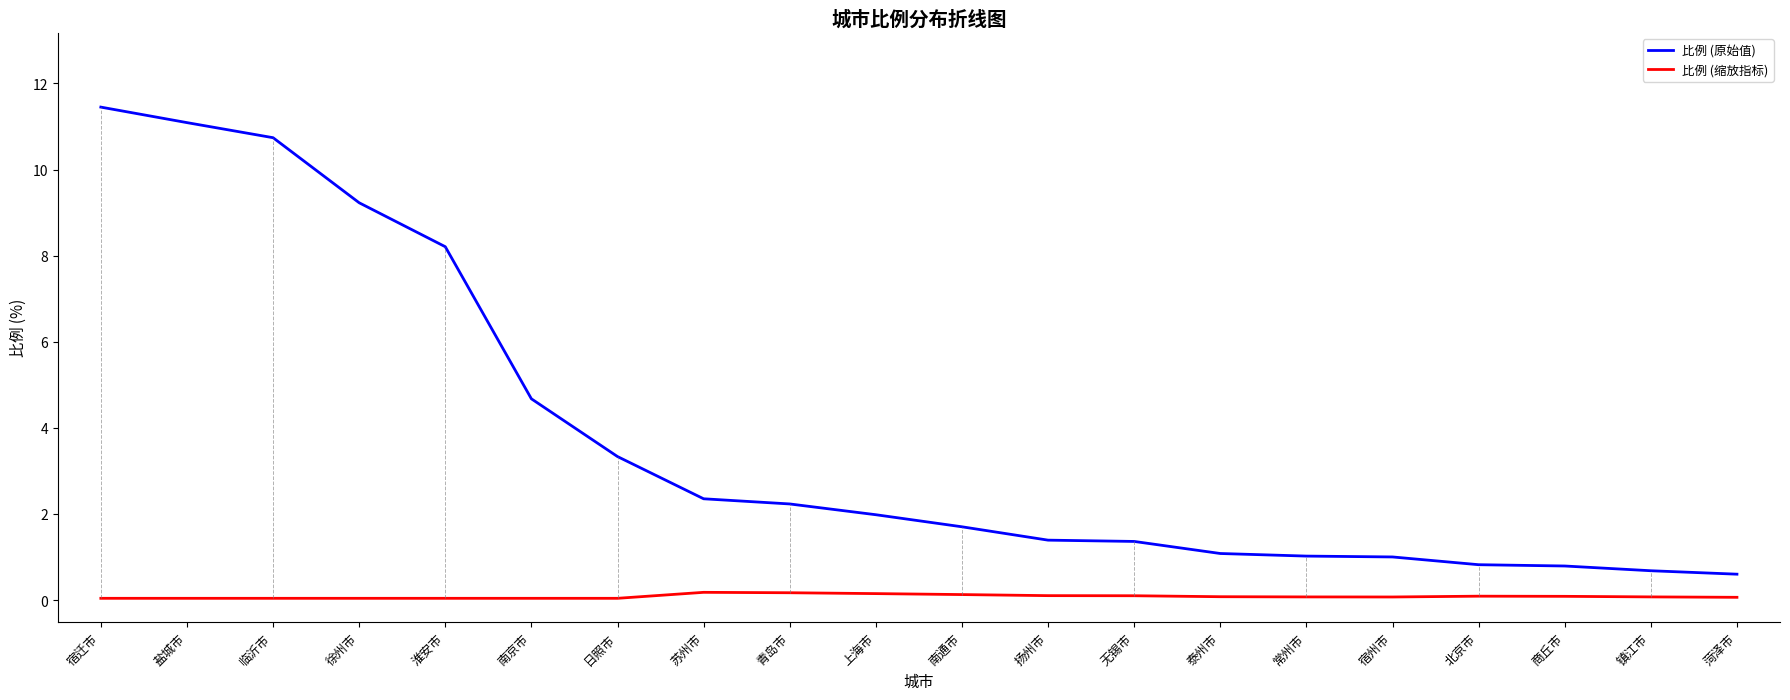

True or false: 比例 (原始值) and 比例 (缩放指标) cross at least once.

False